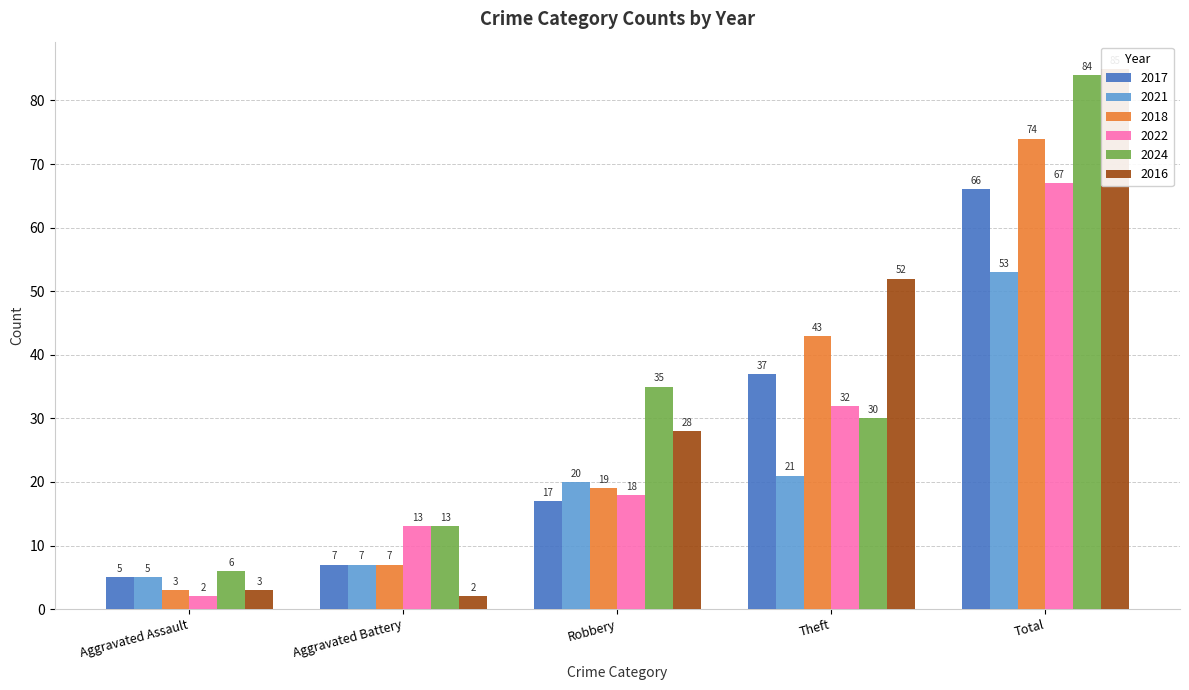

List the series in order of their peak value, lowest first.

2021, 2017, 2022, 2018, 2024, 2016